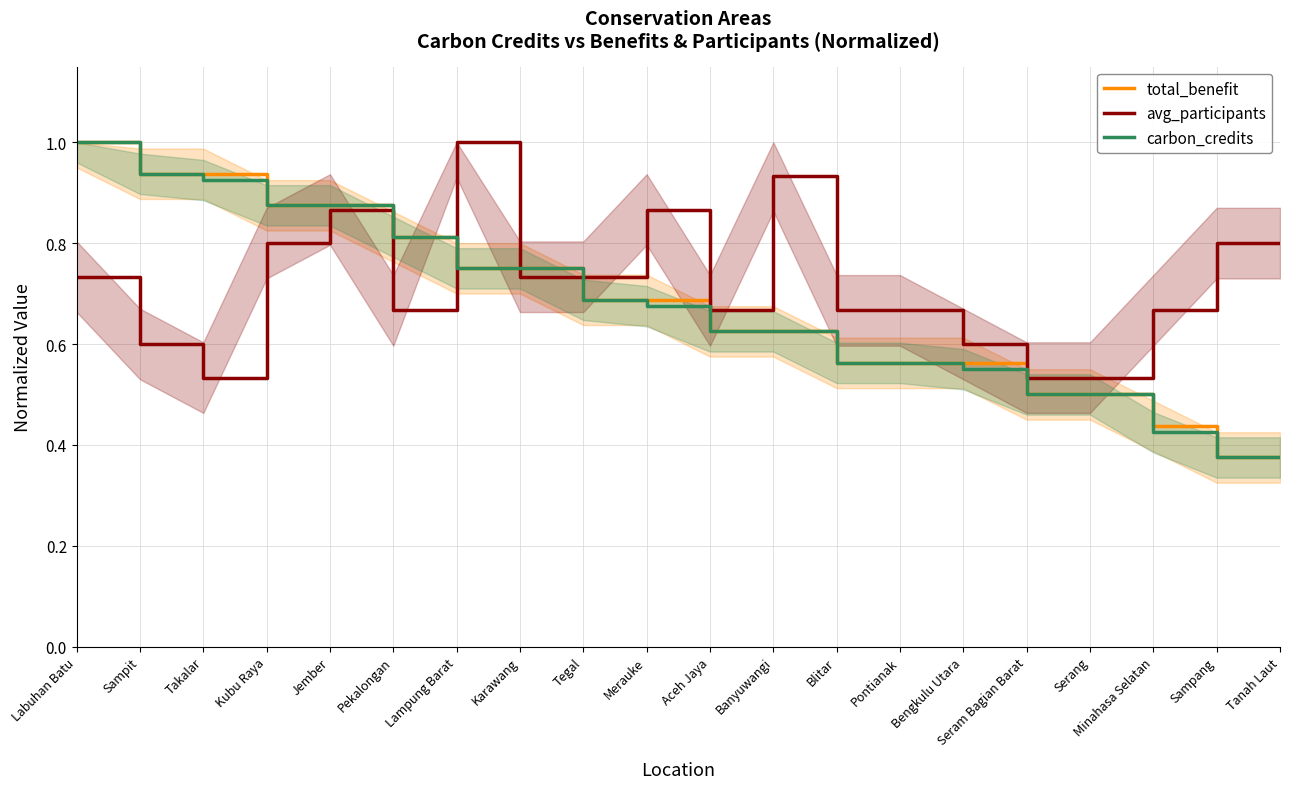

How many times do carbon_credits and avg_participants cross each other?

3